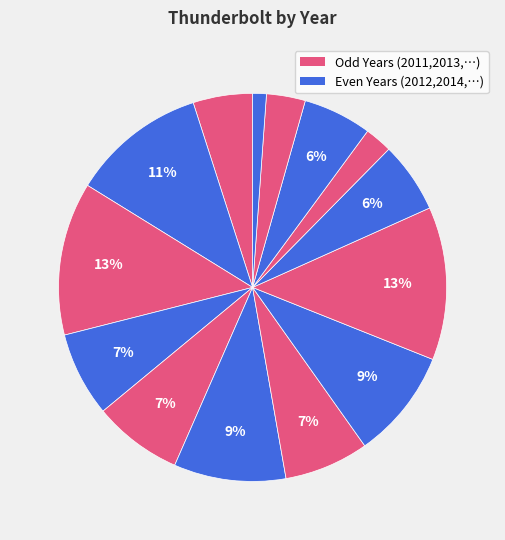

Rank the categories by value from lowest to highest.

2024, 2021, 2023, 2011, 2022, 2020, 2014, 2017, 2015, 2018, 2016, 2012, 2013, 2019